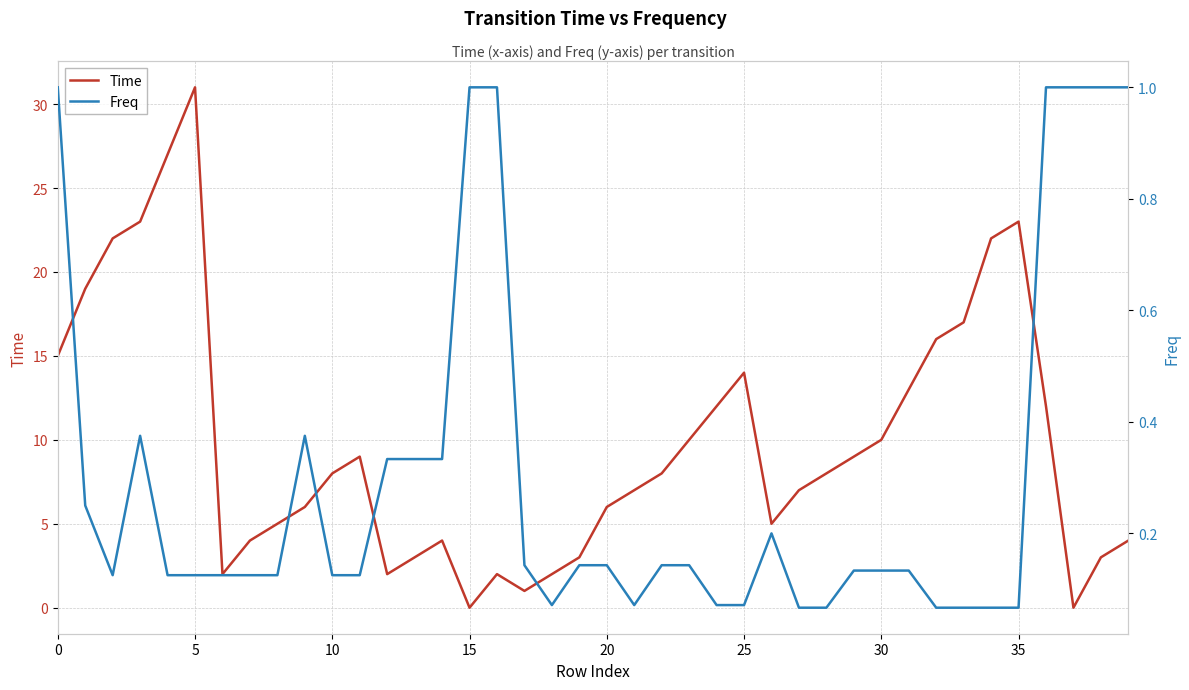

At which label does Time reach its peak?

5